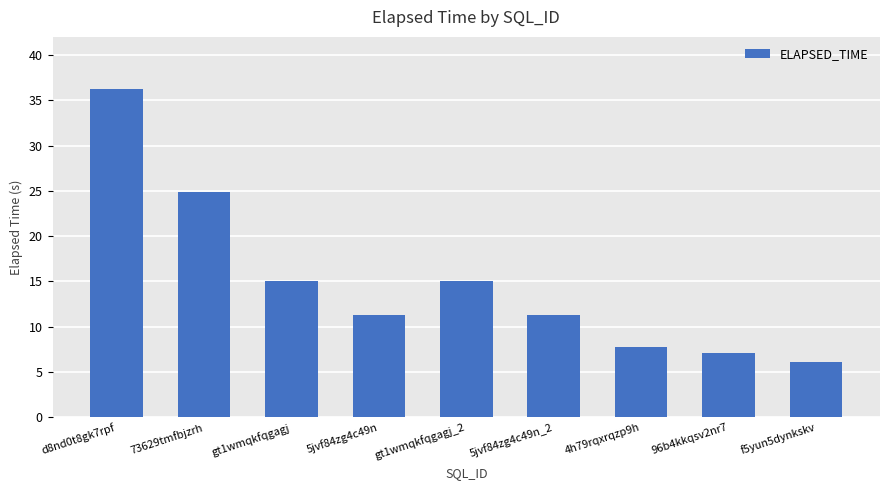

Which label corresponds to the smallest value in the chart?

f5yun5dynkskv